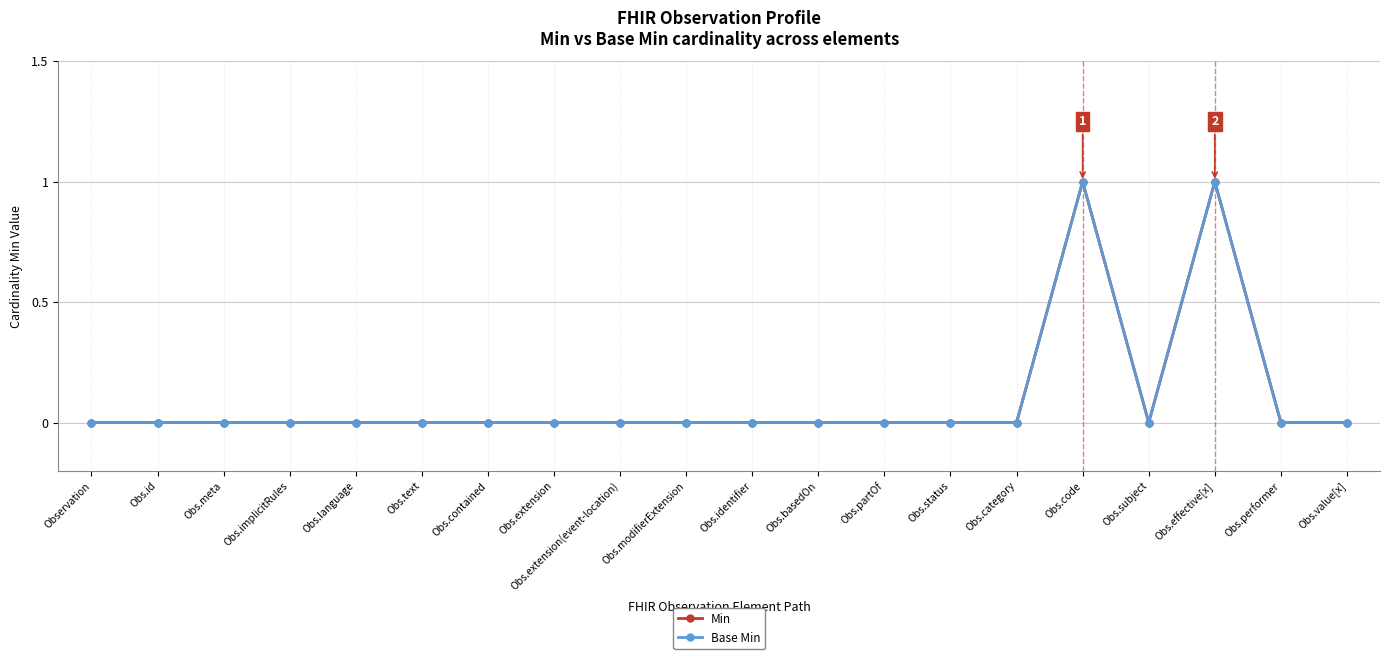

What is the label of the 1st point from the right?

Obs.value[x]